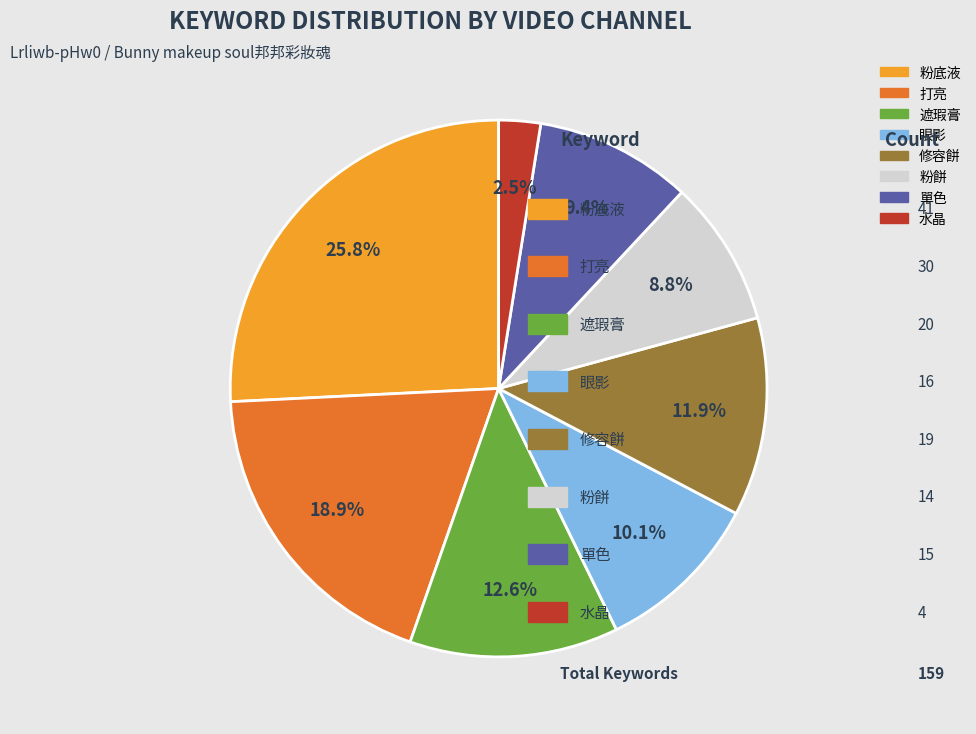

Count the number of slices in the pie.

8